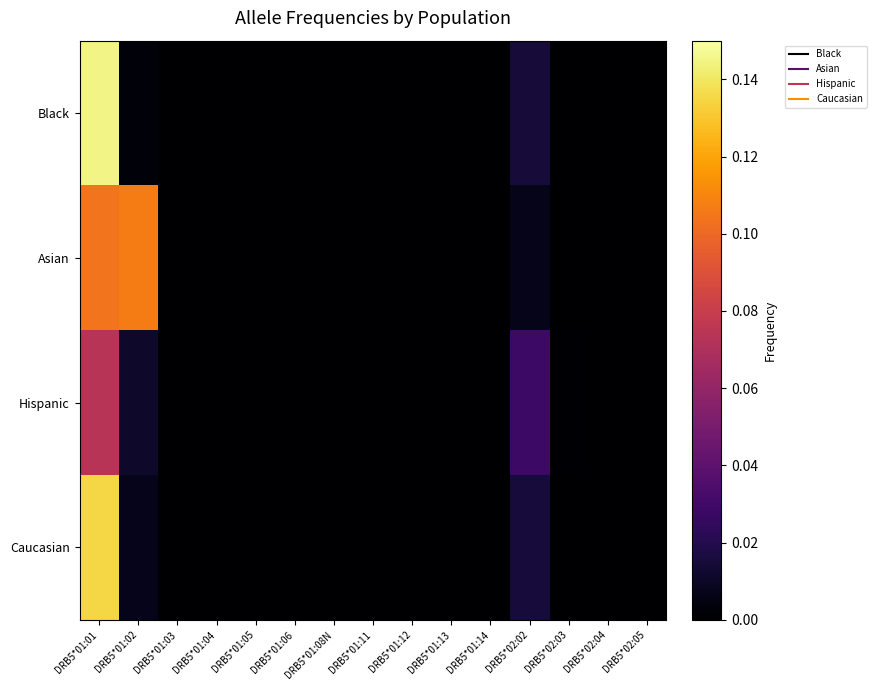

Which category has the highest value across all series?

DRB5*01:01